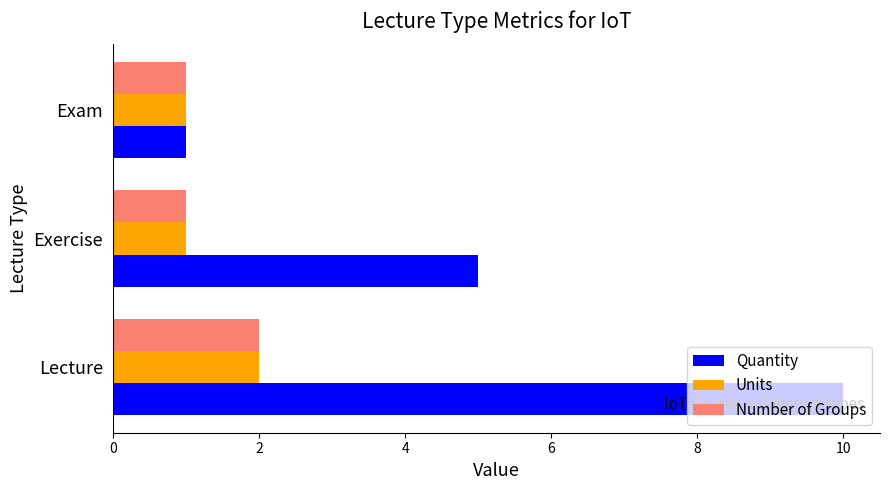

True or false: Quantity has a value of 1 at Exam.

True